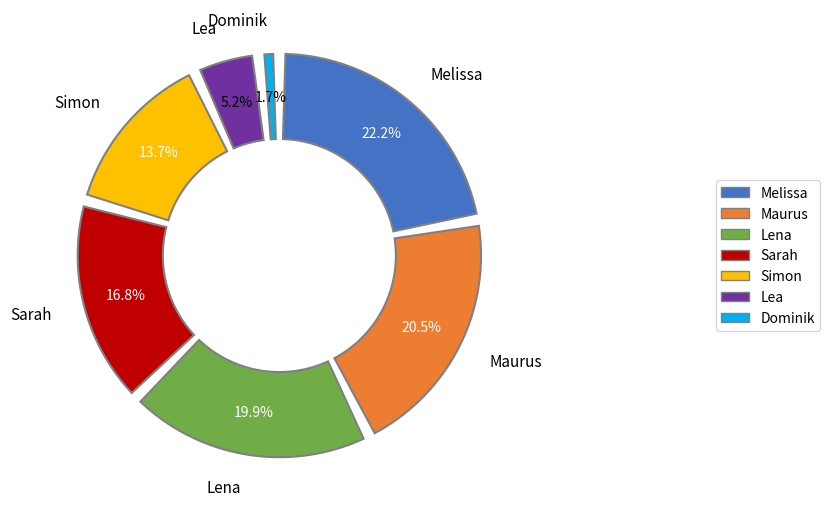

To the nearest percent, what percentage of the pie is Sarah?

17%